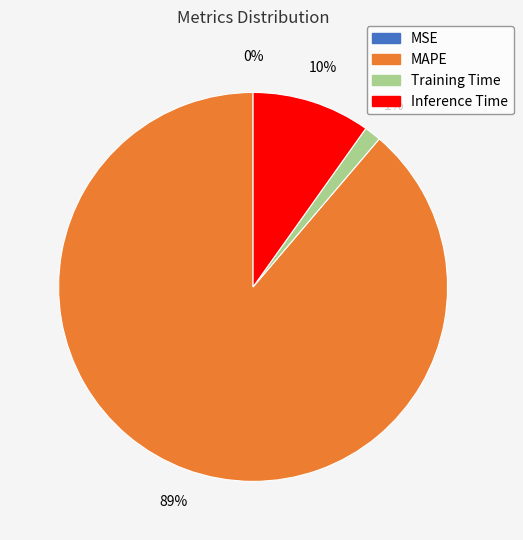

To the nearest percent, what is the difference between the largest and smallest slice percentages?

89%